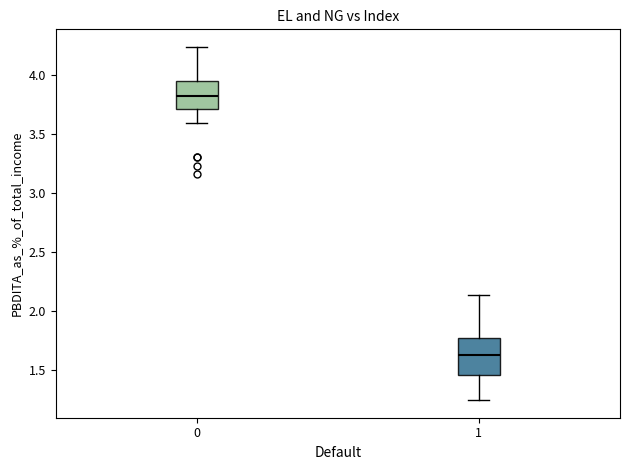

Comparing the boxes themselves (not the whiskers), which one is the tallest?

1